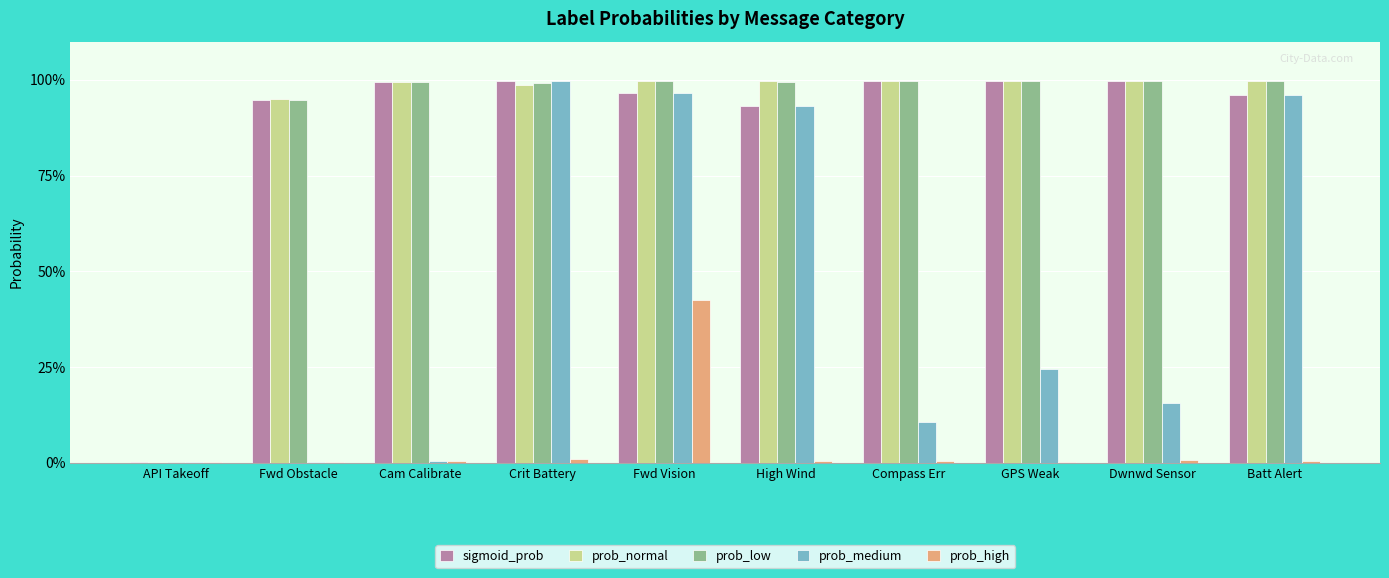

What is the difference between the prob_low values at API Takeoff and Compass Err?

1.0